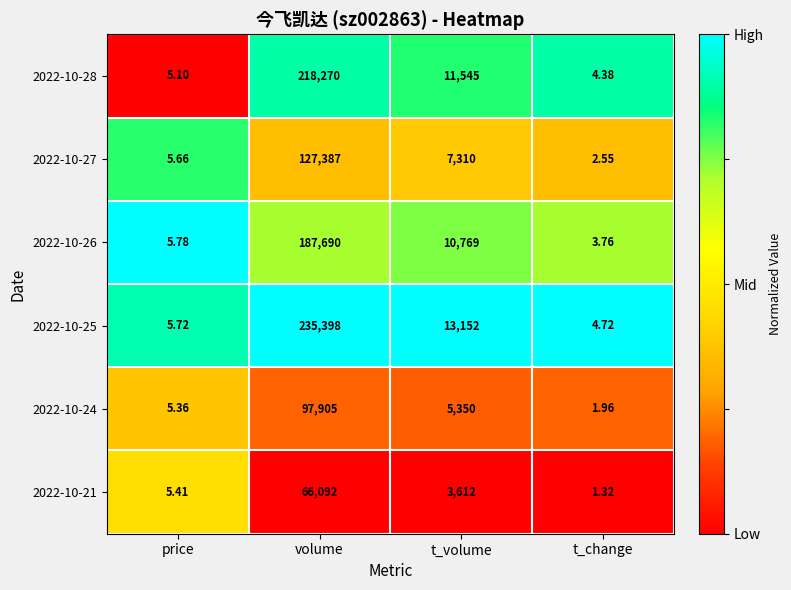

At which category is the sum across all series the highest?

volume